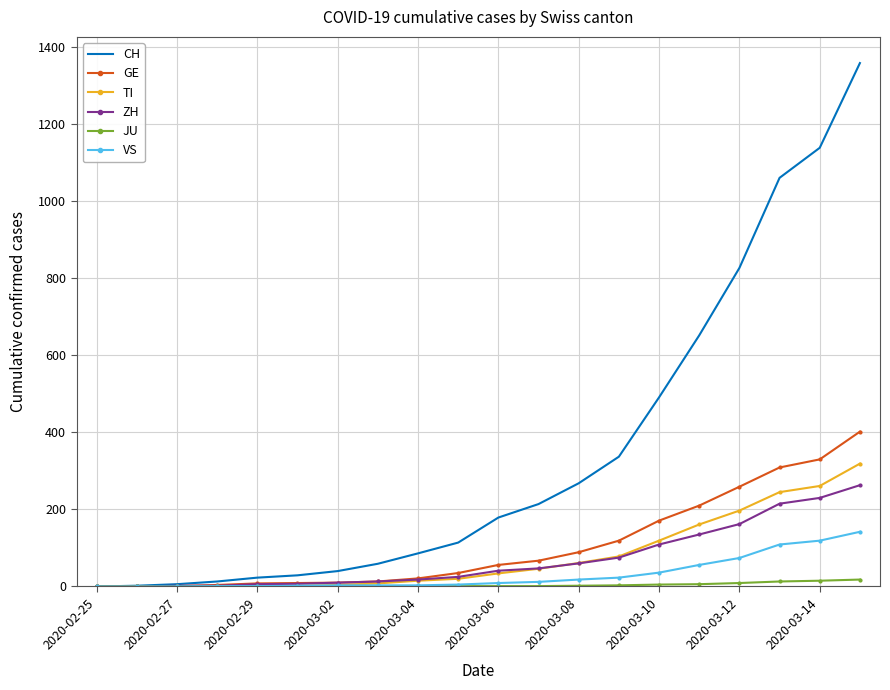

Which series has the widest spread of values?

CH